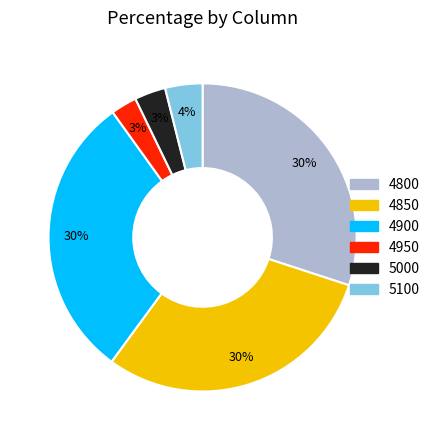

To the nearest percent, what is the combined percentage of 4800 and 5000?

33%